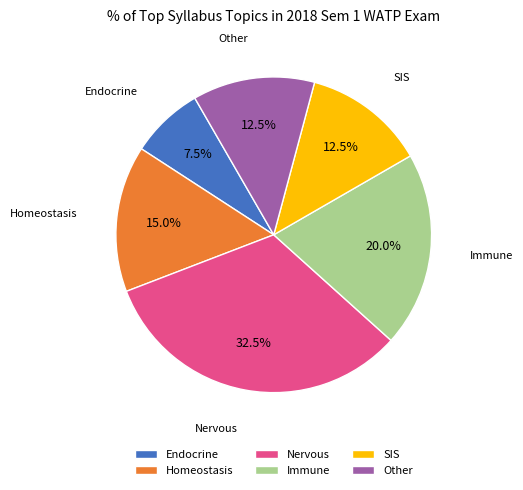

To the nearest percent, what portion does Immune represent?

20%